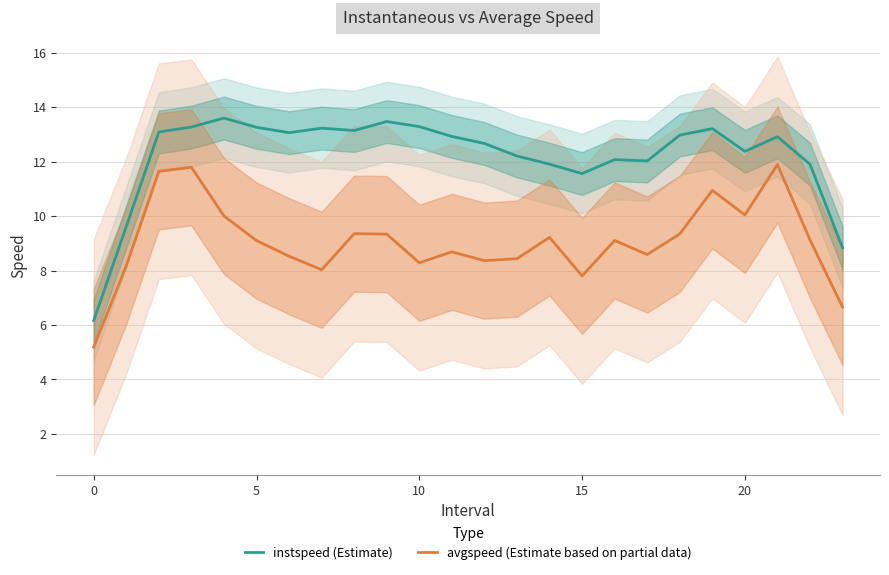

Which series has the largest total across all categories?

instspeed (Estimate)